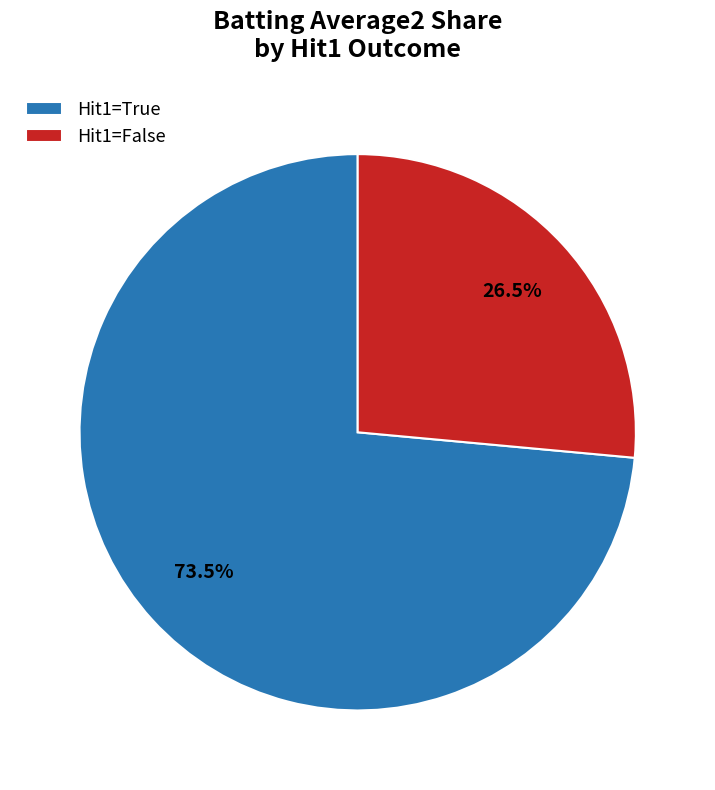

Which slice represents more than half of the pie?

Hit1=True